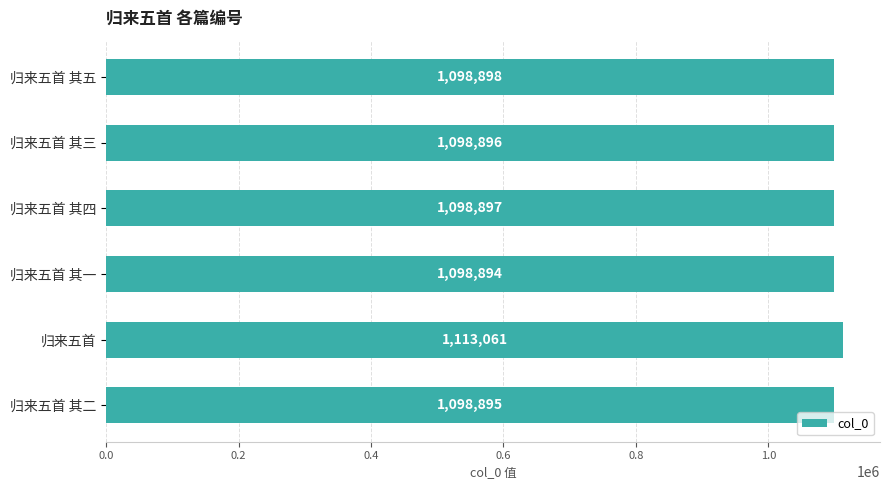

The chart shows a value of 1098898 at 归来五首 其五. True or false?

True